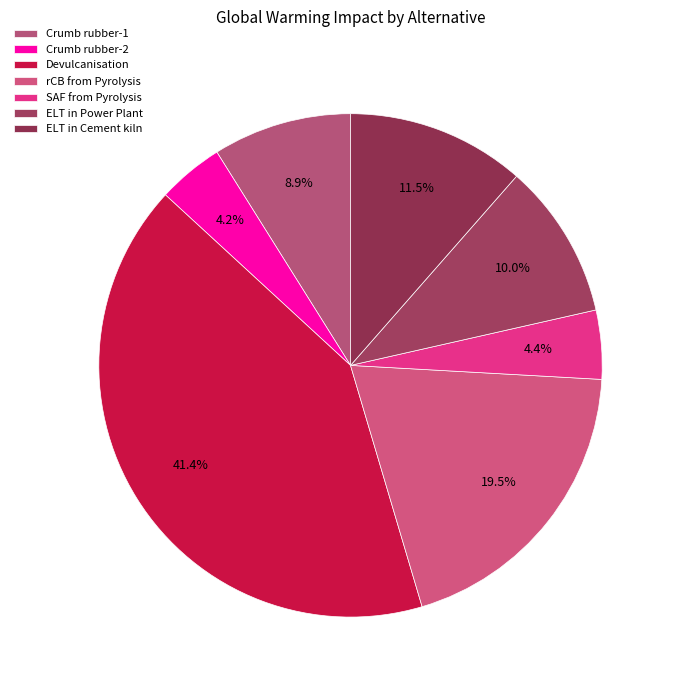

Is it true that Crumb rubber-2 is 1% of the pie?

False